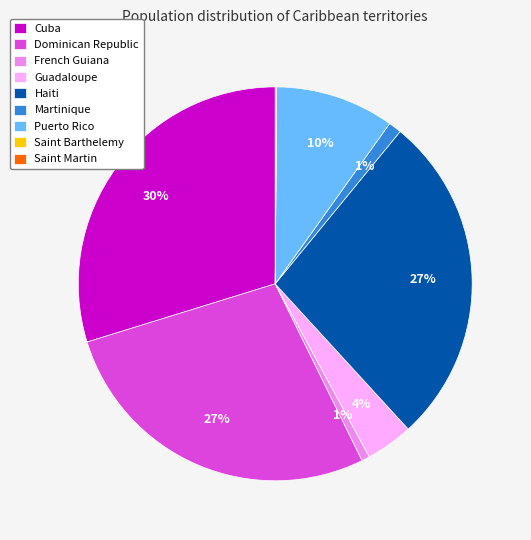

Does Cuba represent more than half of the total?

No